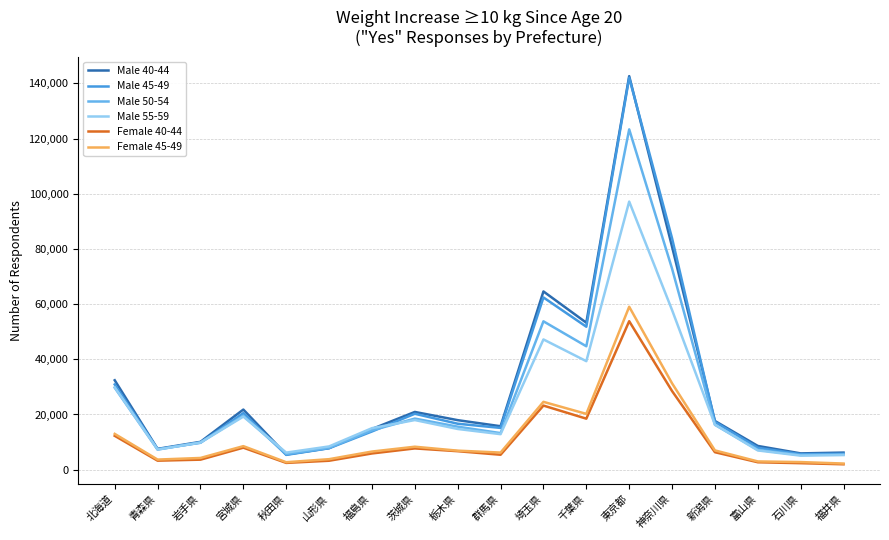

What is the sum of all Female 45-49 values?

213854